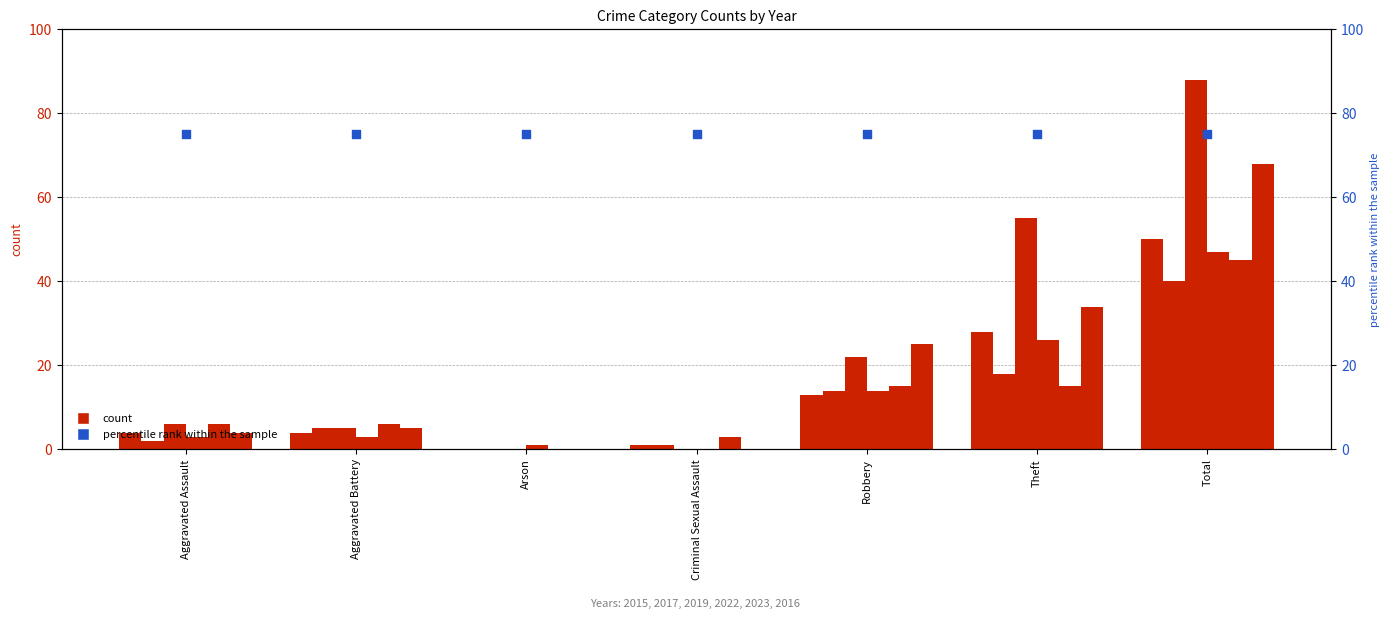

Which series has the largest total across all categories?

2019